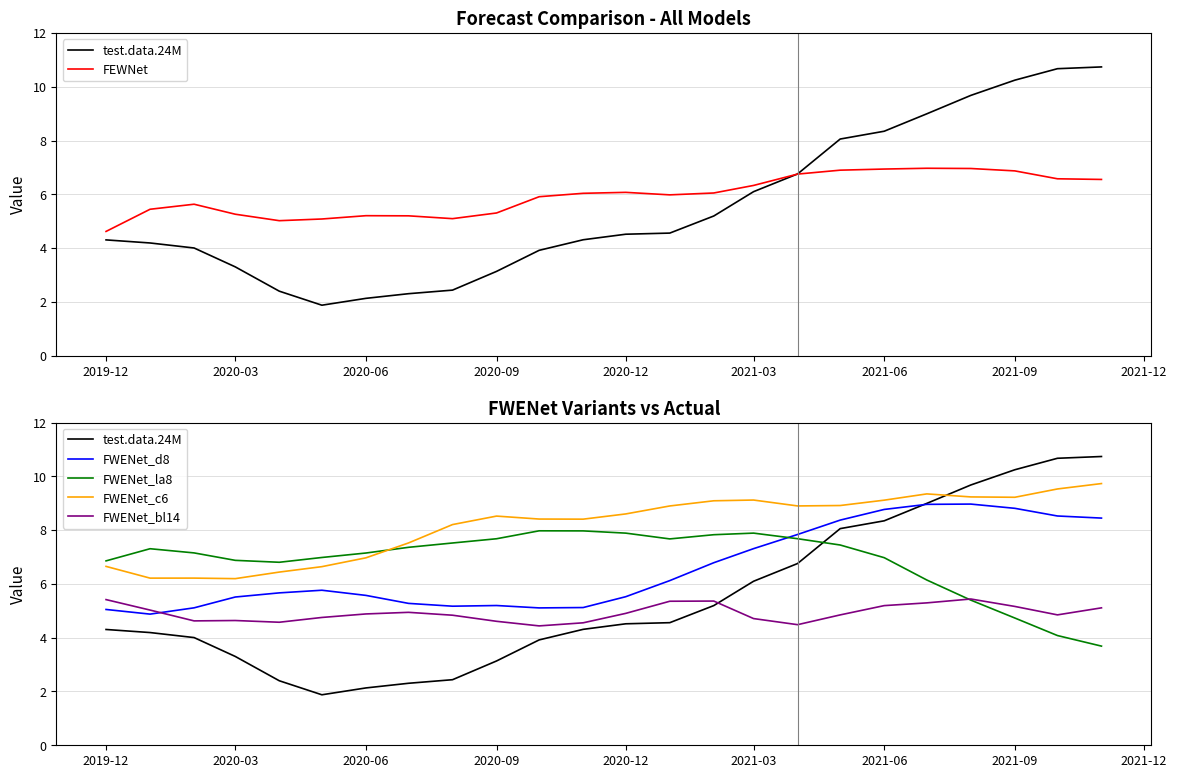

True or false: FWENet_la8 has more than 1 points higher than both neighbors.

True